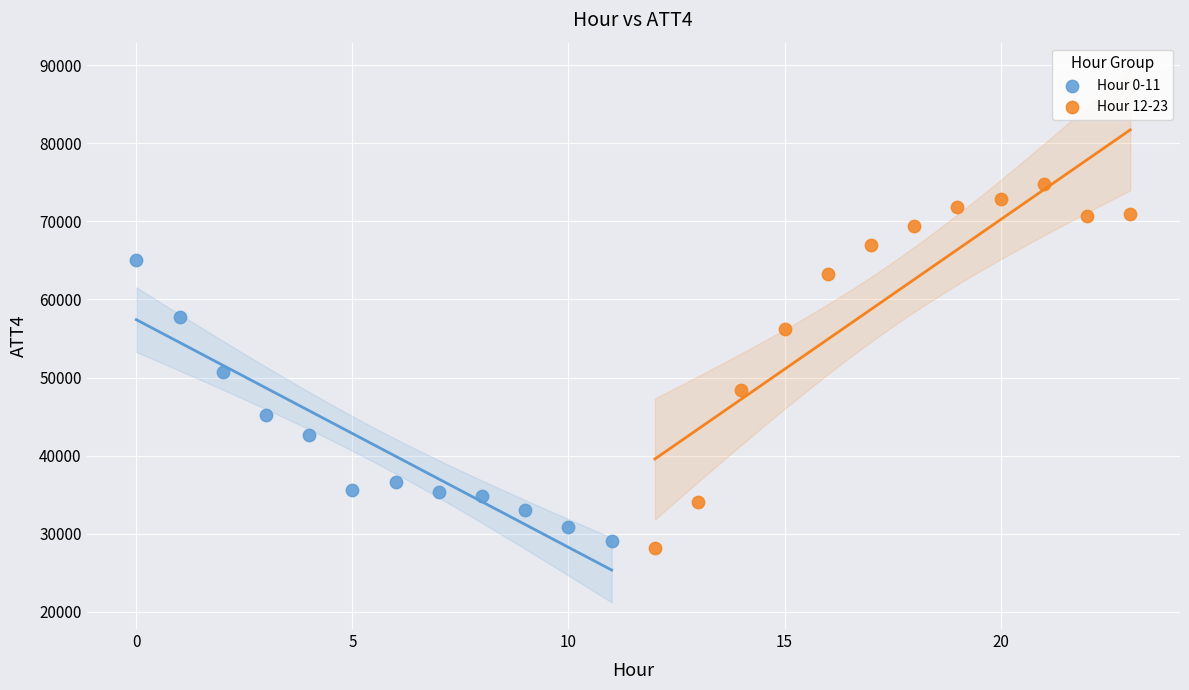

Which series reaches the maximum Y coordinate?

Hour 12-23